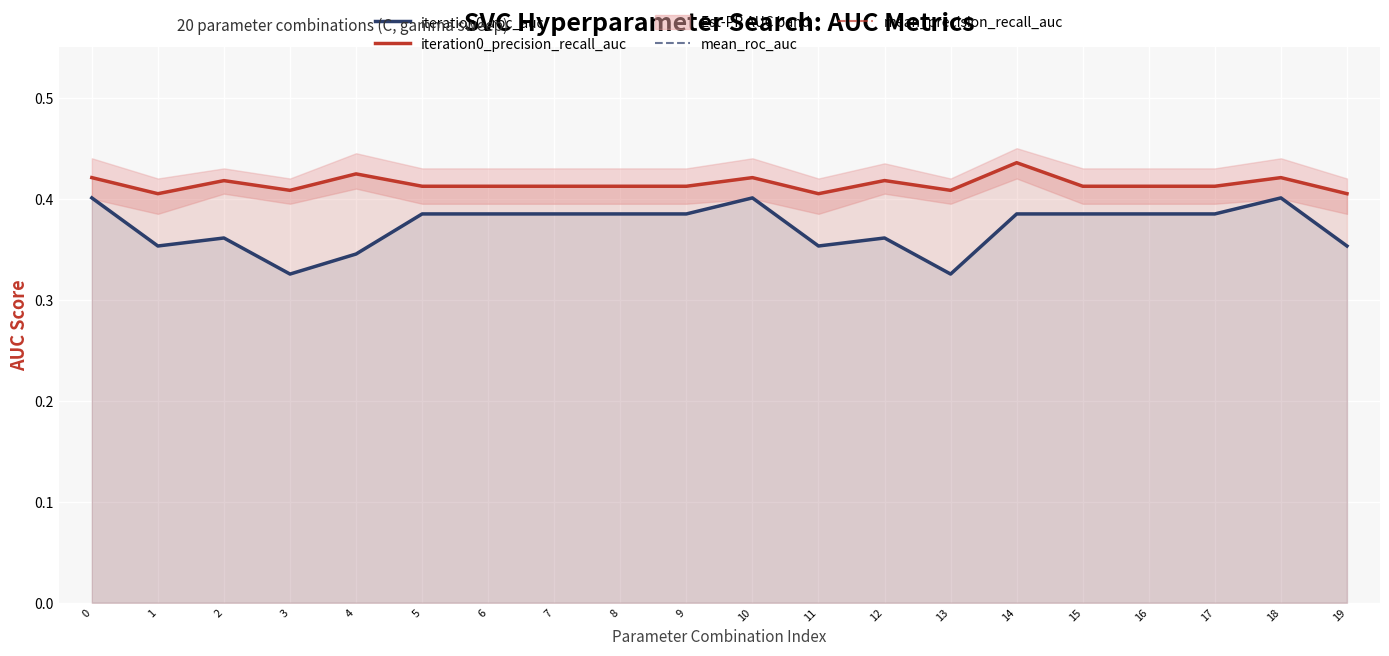

Which series has the widest spread of values?

iteration0_roc_auc